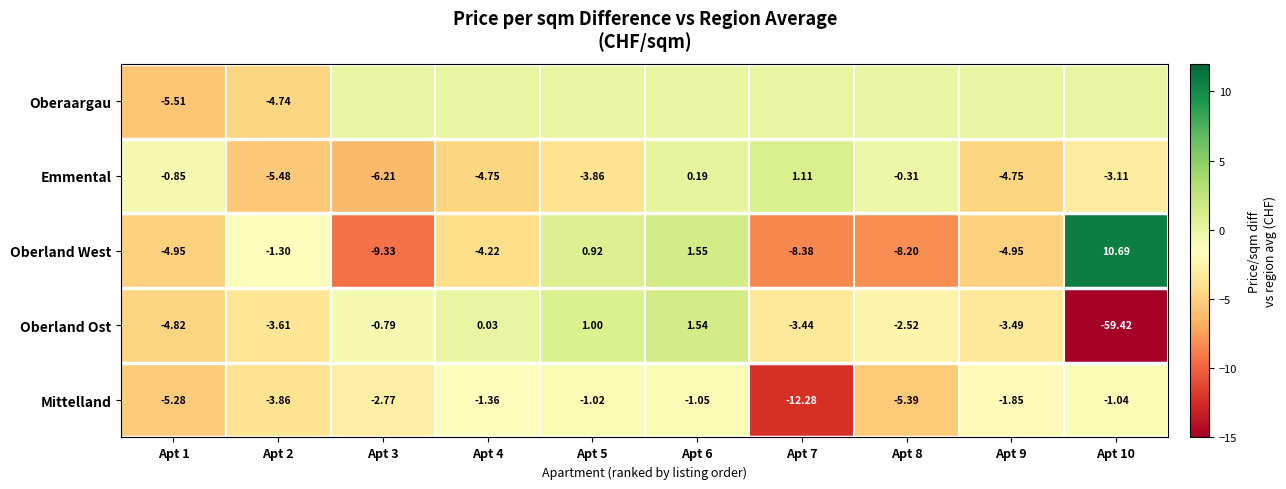

Is the value of Mittelland at Apt 7 greater than the value of Oberland West at Apt 2?

No